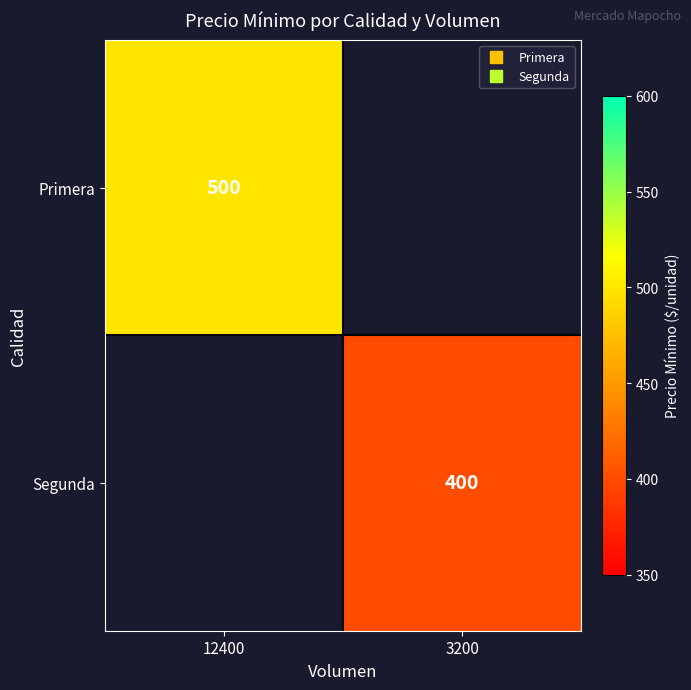

What is the smallest value displayed?

400.0